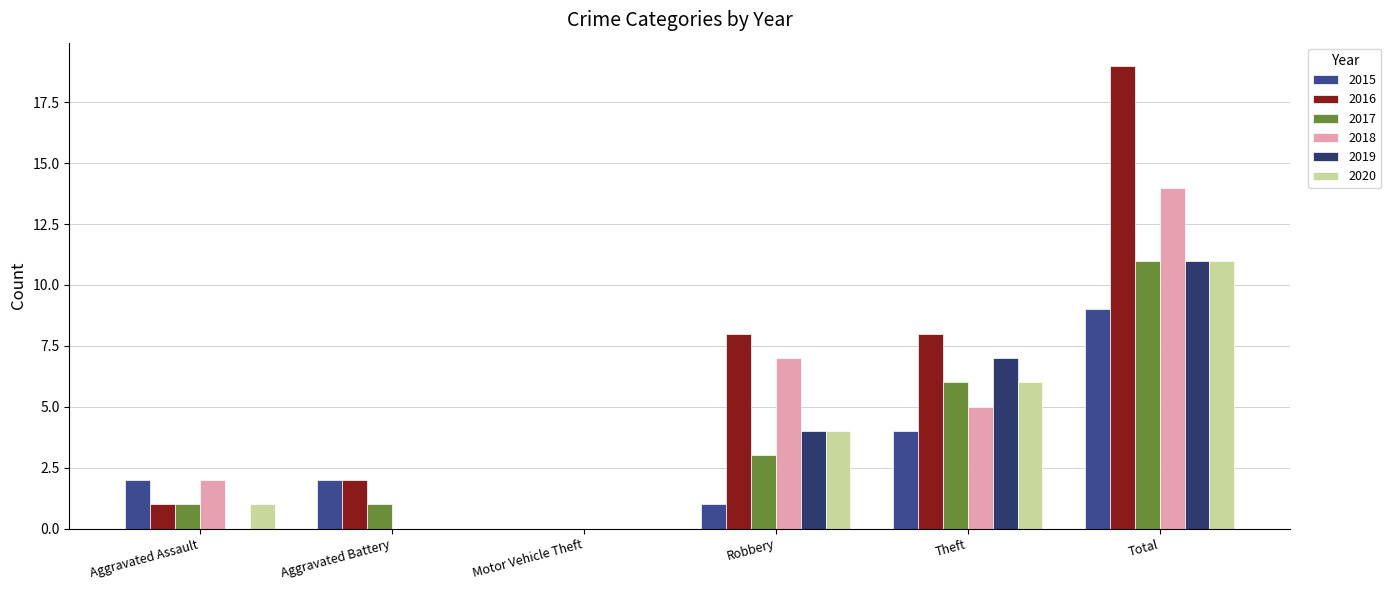

True or false: 2015 has a value of 2 at Aggravated Battery.

True